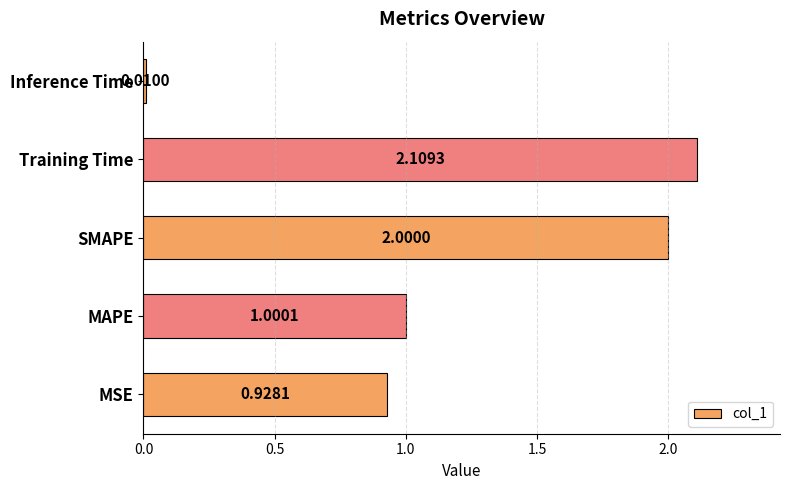

List the labels in order of value, largest first.

Training Time, SMAPE, MAPE, MSE, Inference Time